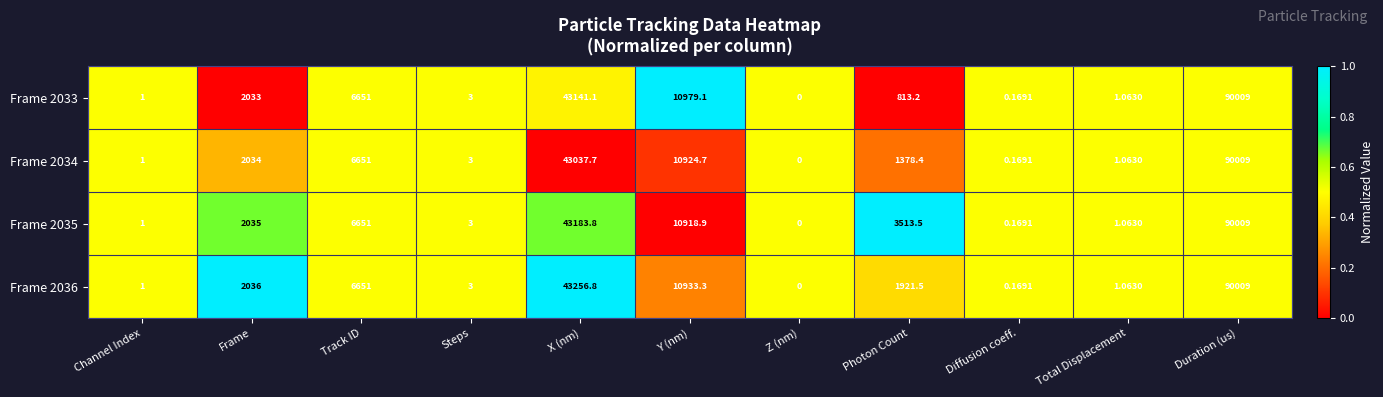

At which category is the sum across all series the highest?

Duration (us)